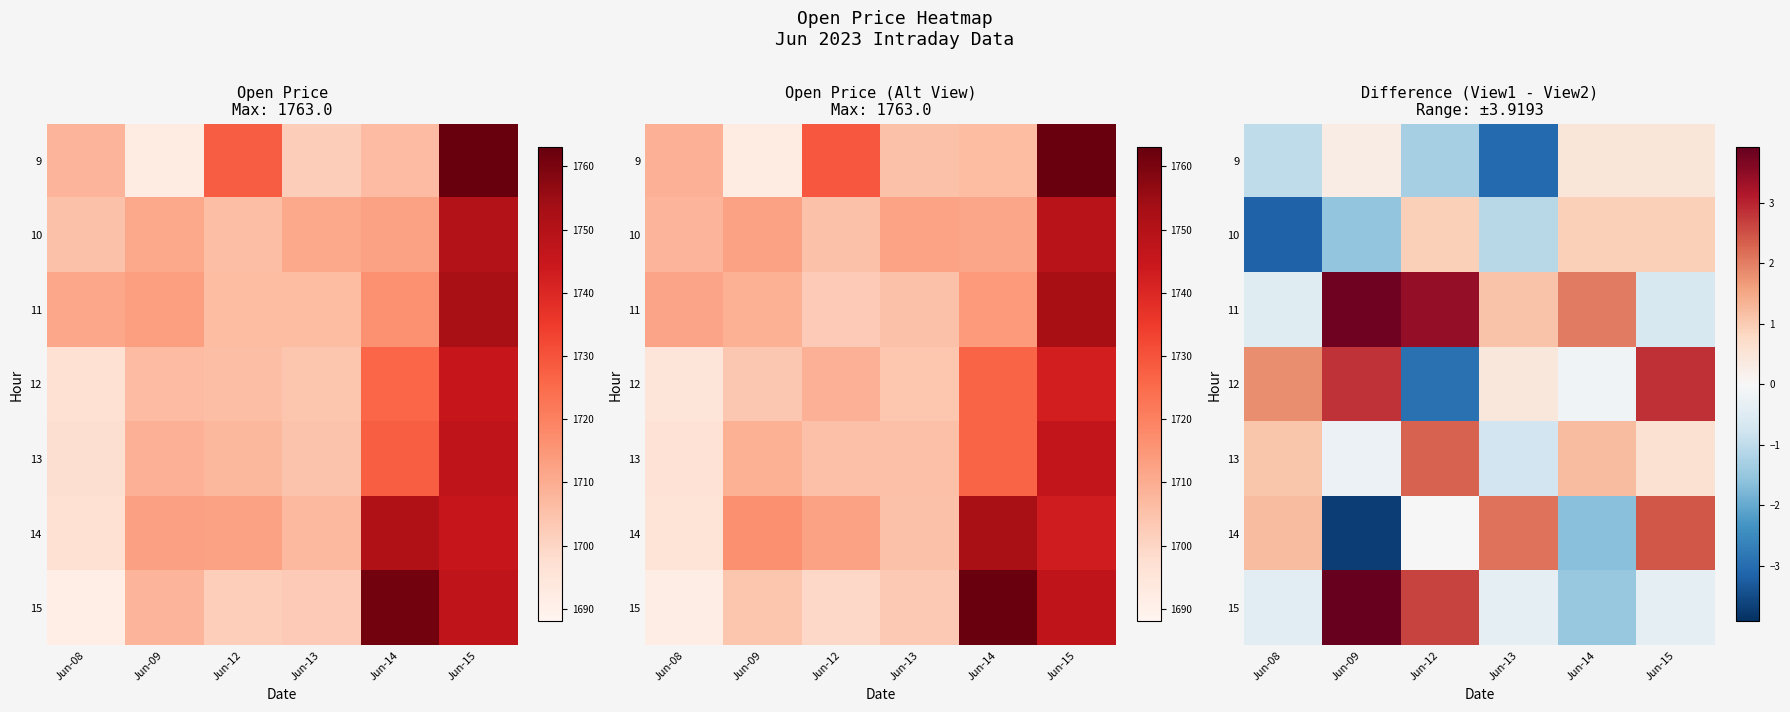

What is the spread (max minus min) of values at Jun-14?

3.7